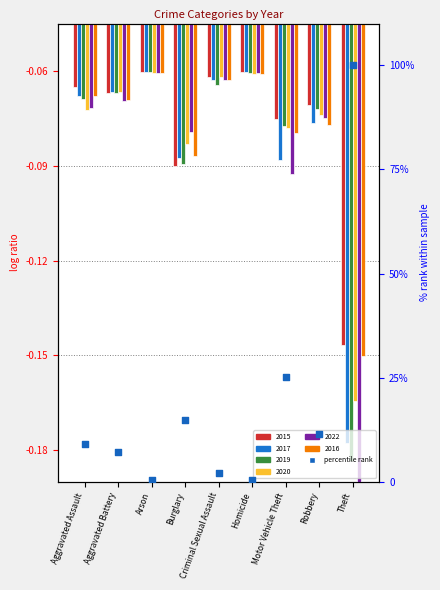

Which series has the largest Y range (max minus min)?

2022